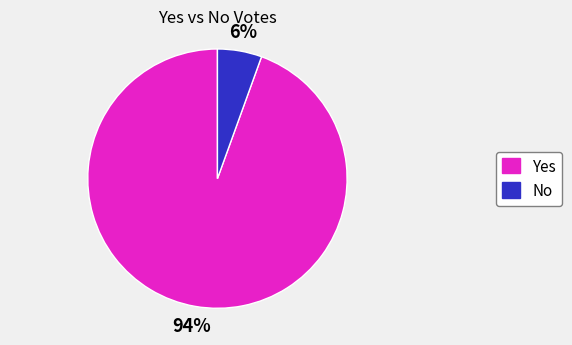

To the nearest percent, what percentage of the pie is No?

6%